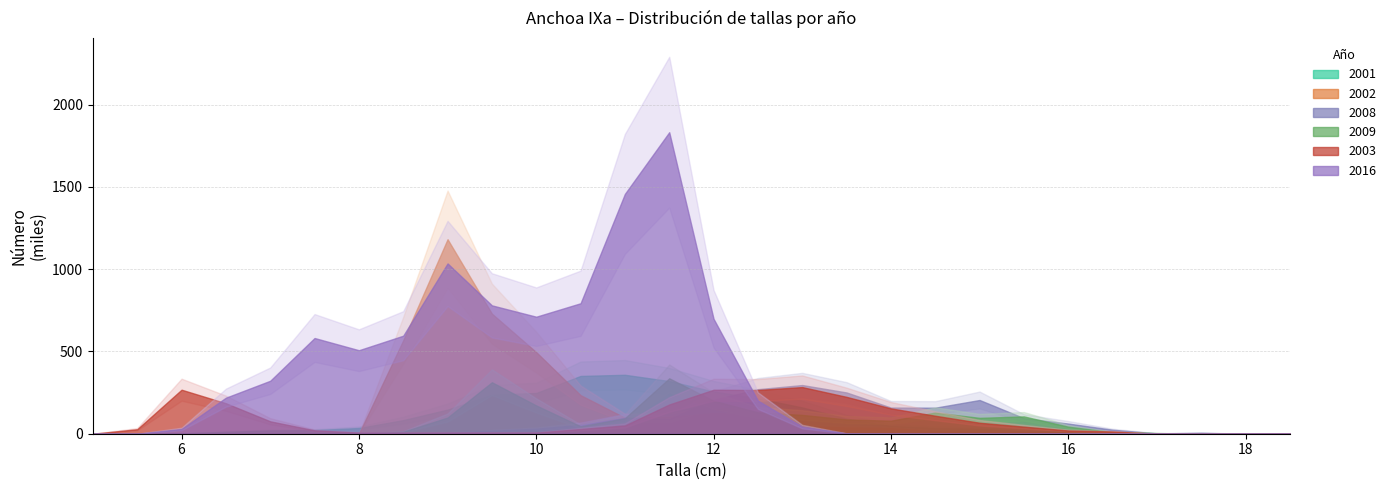

At which category is the sum across all series the highest?

11.5